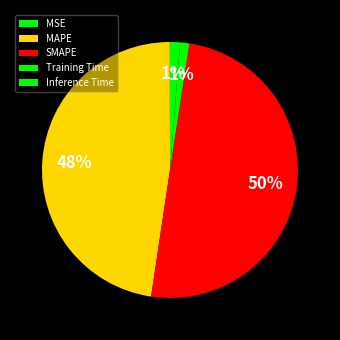

Does any single category account for the majority?

No